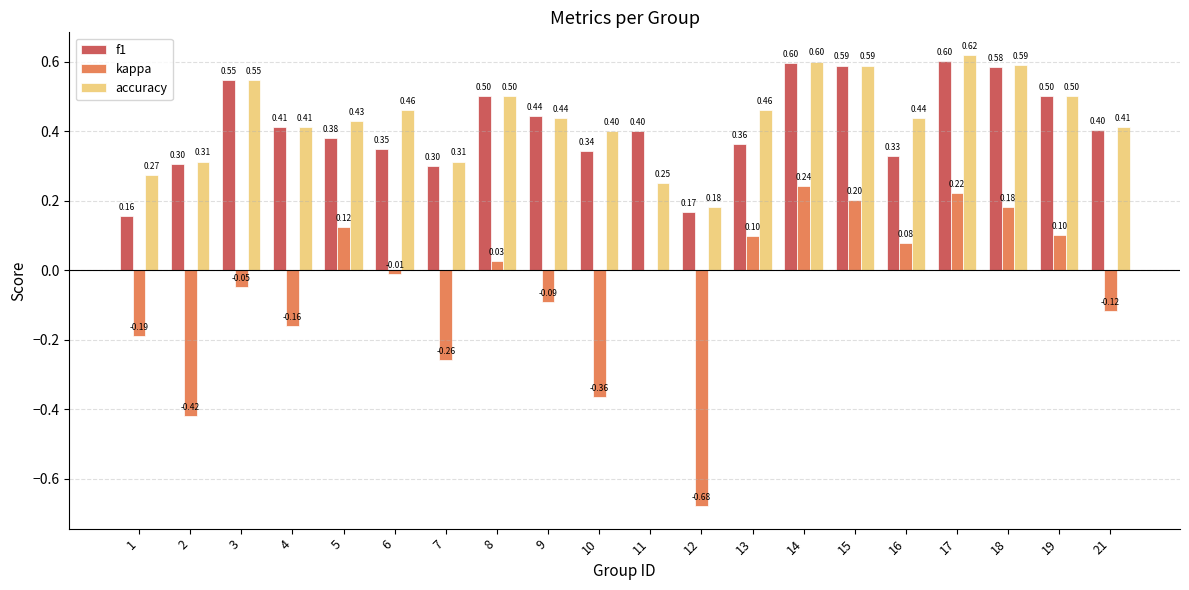

Is the value of accuracy at 6 greater than the value of f1 at 11?

Yes